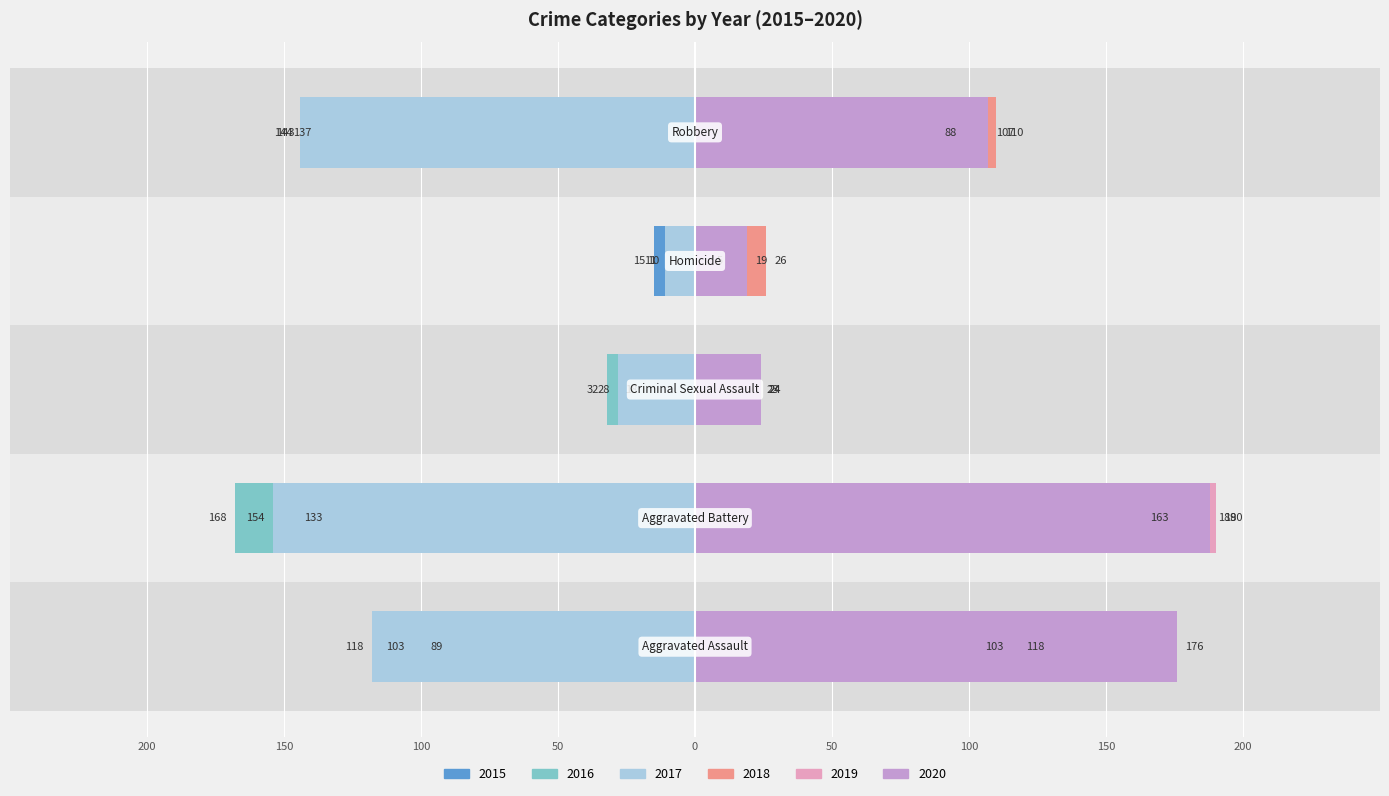

Is it true that 2017 equals -11 at Homicide?

True